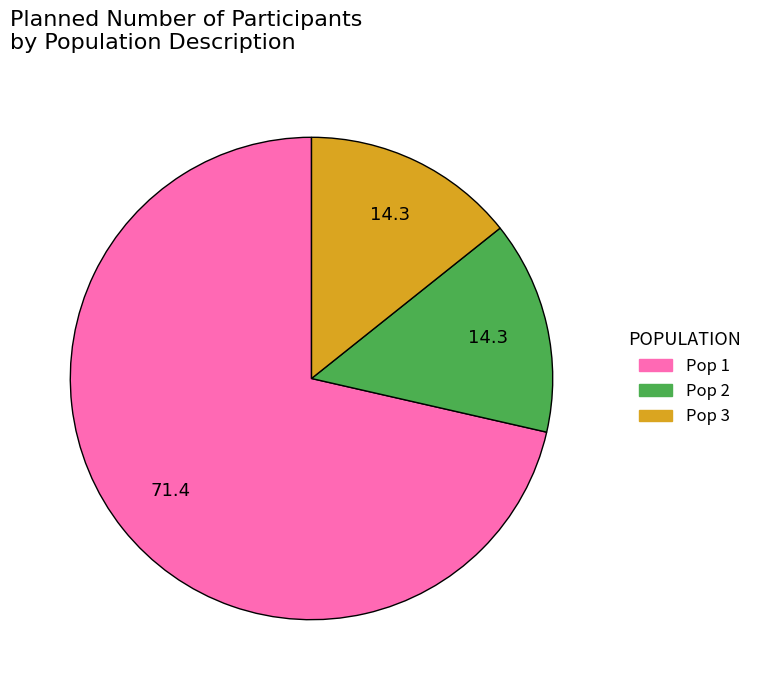

Which slice is the largest?

Pop 1